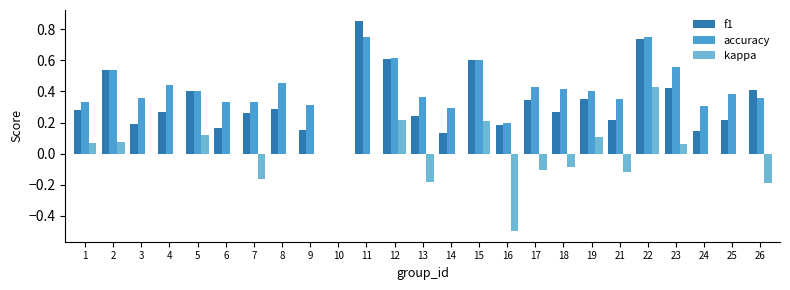

At which category is the sum across all series the highest?

22